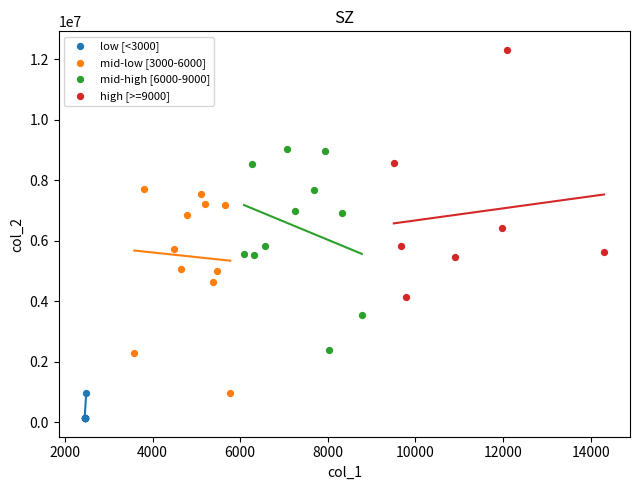

Which series contains the highest Y value?

high [>=9000]